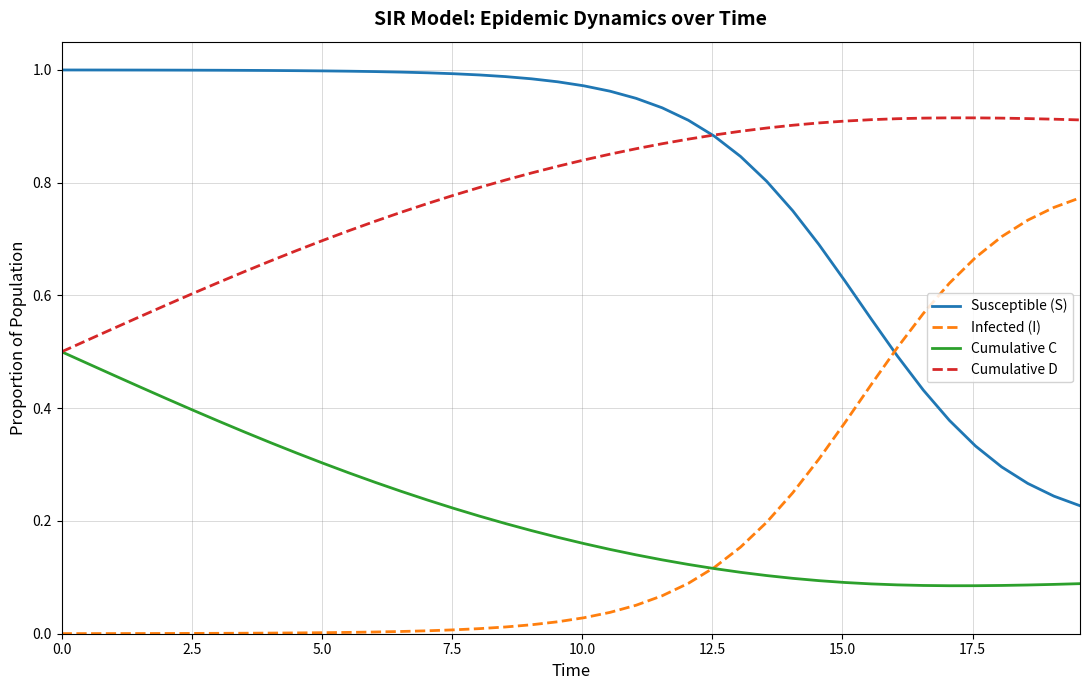

True or false: Cumulative D and Infected (I) intersect in this chart.

False